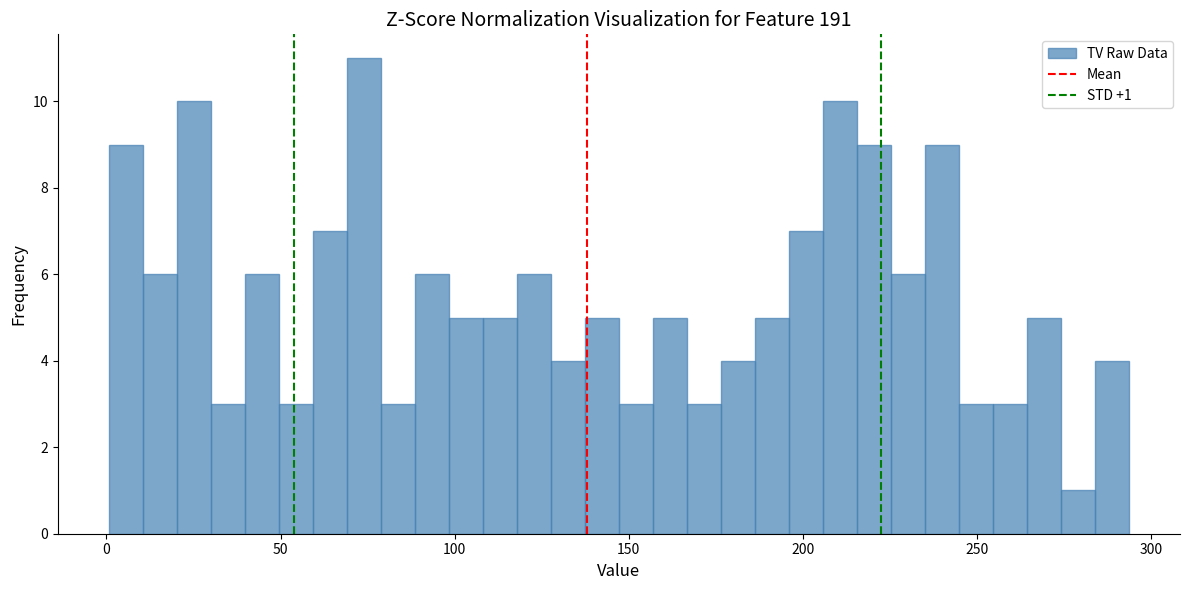

Read against the x-axis, roughly where is the centre of the tallest bar?

75